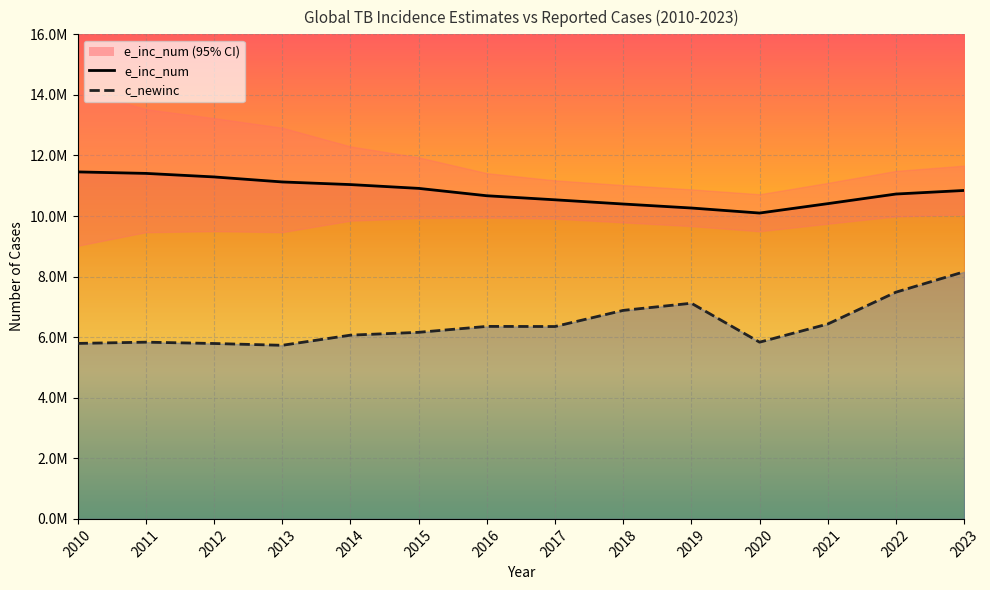

What is the sum of all e_inc_num values?

151184879.8